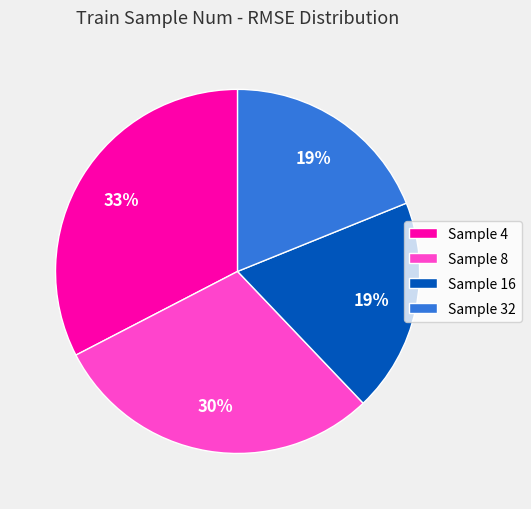

Does Sample 8 represent more than half of the total?

No